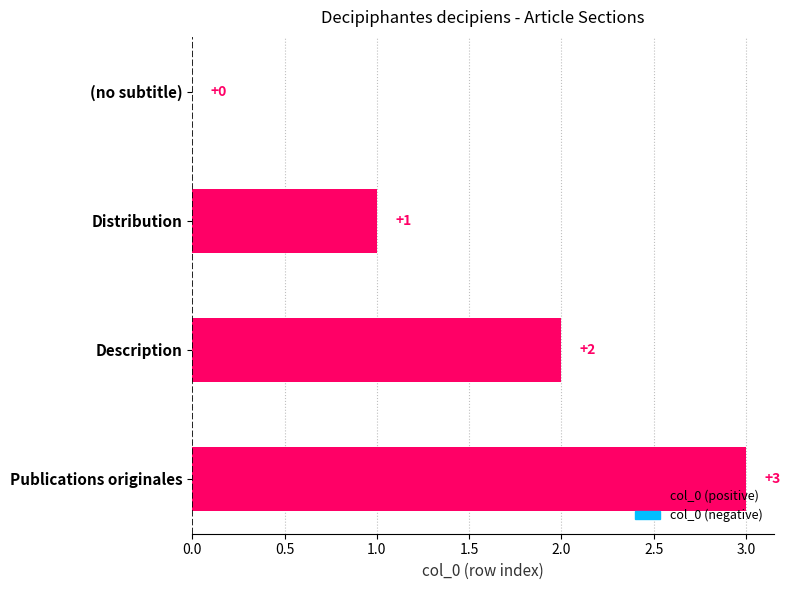

Where is the data nearest to the value 1?

Distribution